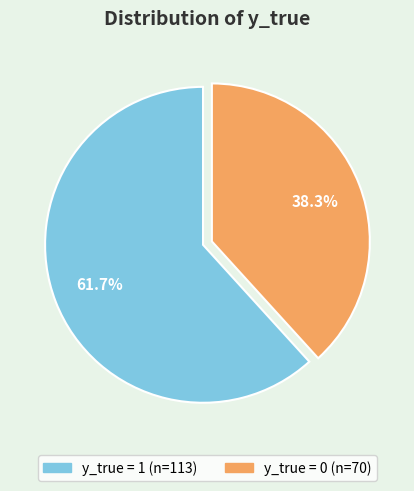

To the nearest percent, what is the difference between the largest and smallest slice percentages?

23%